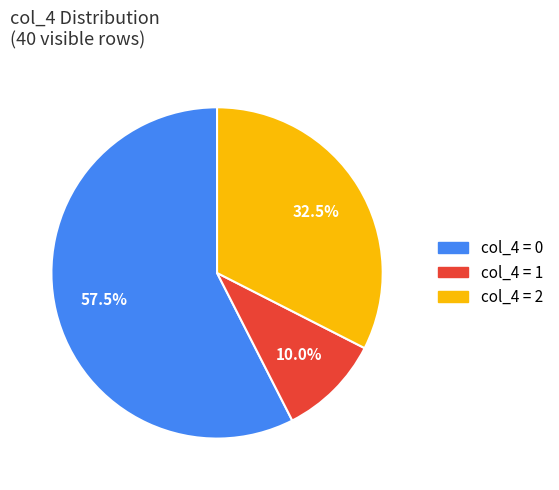

Does any single category account for the majority?

Yes